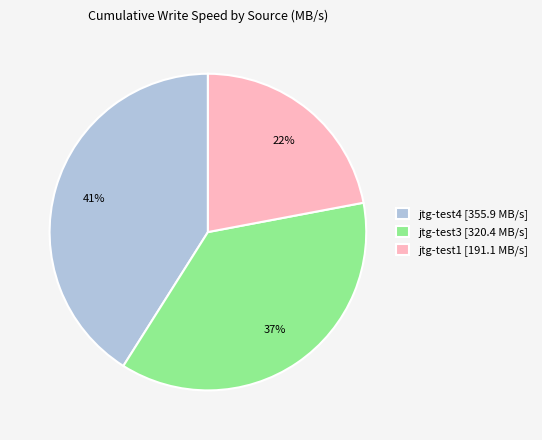

To the nearest percent, what is the difference between the largest and smallest slice percentages?

19%